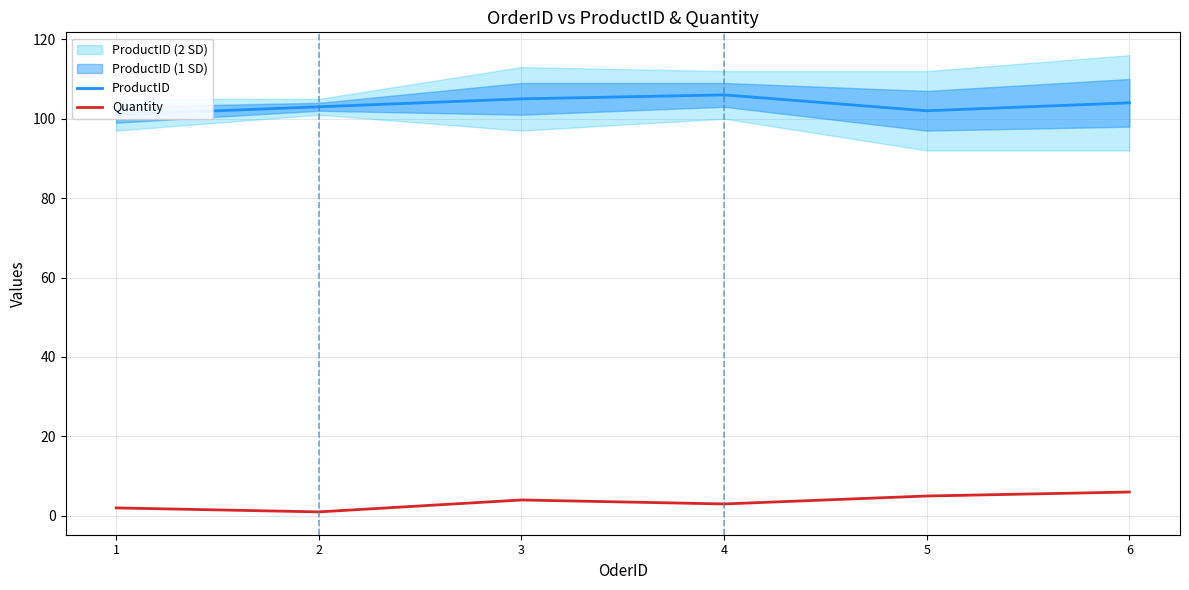

At 6, list the series in order from largest to smallest.

ProductID, Quantity